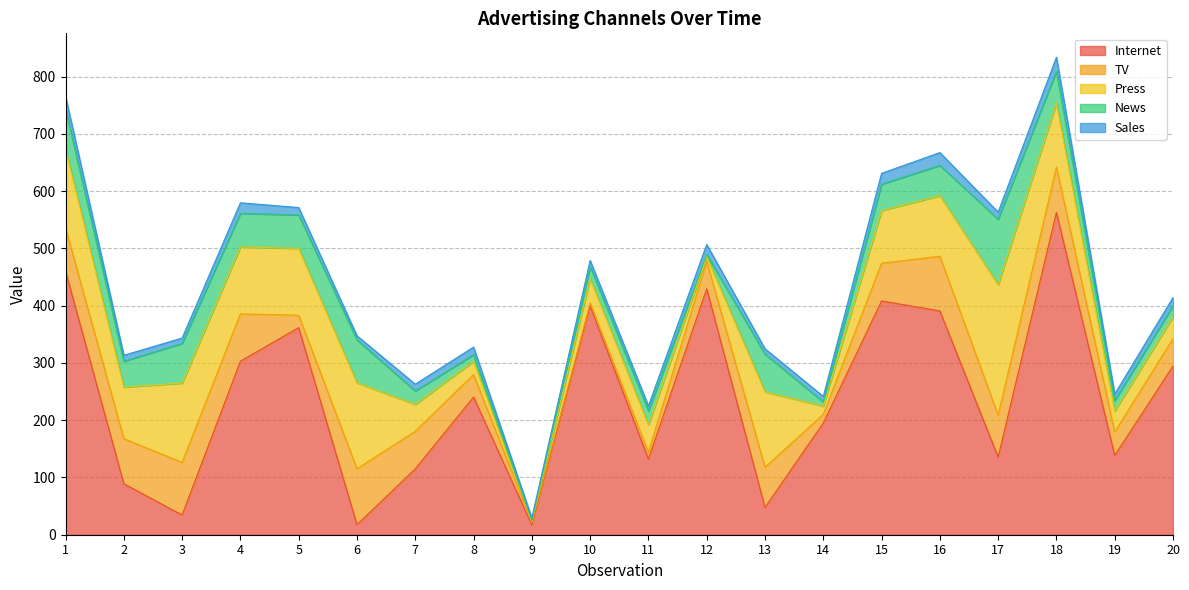

True or false: Press and News cross at least once.

False